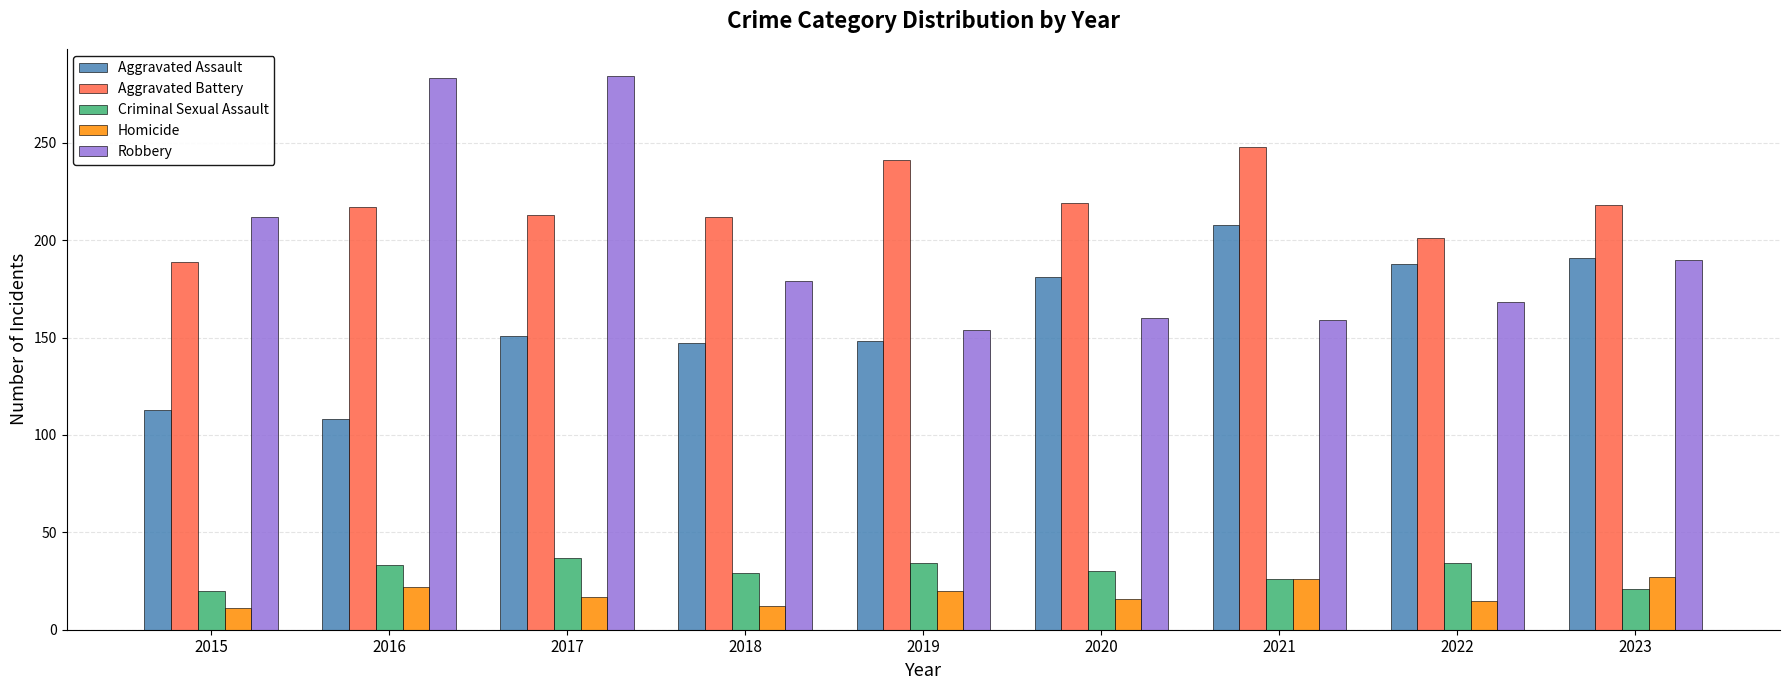

List the series in order of their peak value, lowest first.

Homicide, Criminal Sexual Assault, Aggravated Assault, Aggravated Battery, Robbery